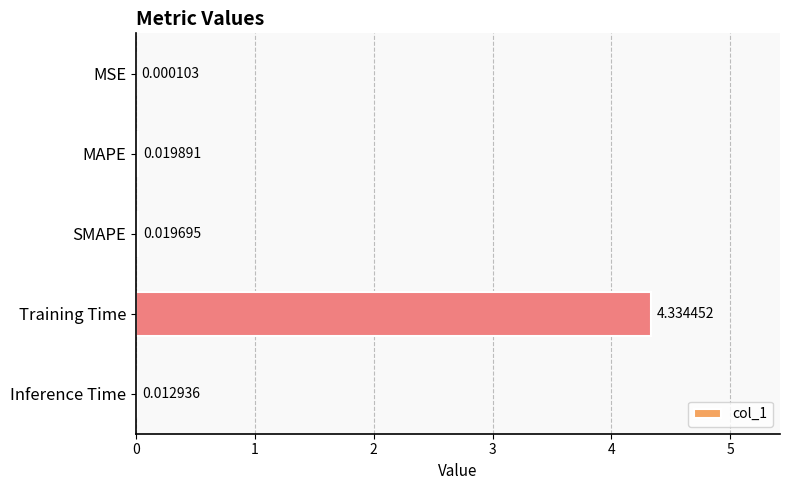

Between SMAPE and MAPE, which is larger?

MAPE